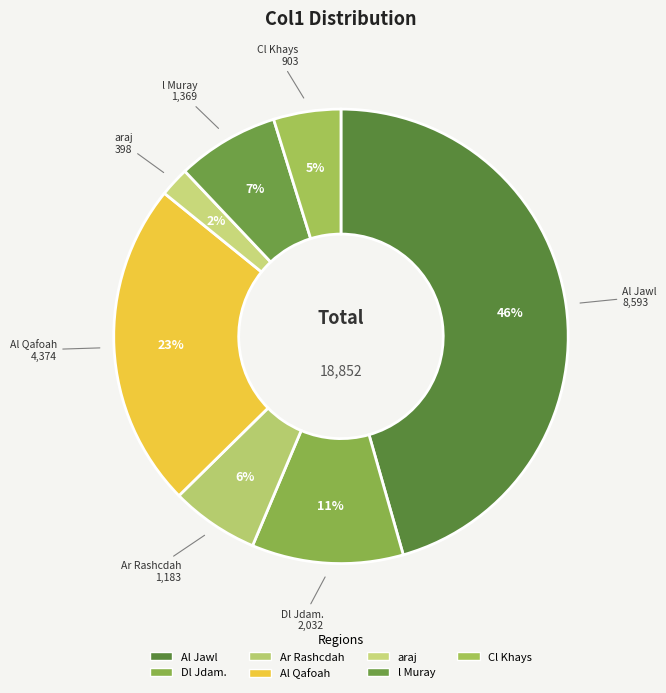

To the nearest percent, what portion does Dl Jdam. represent?

11%